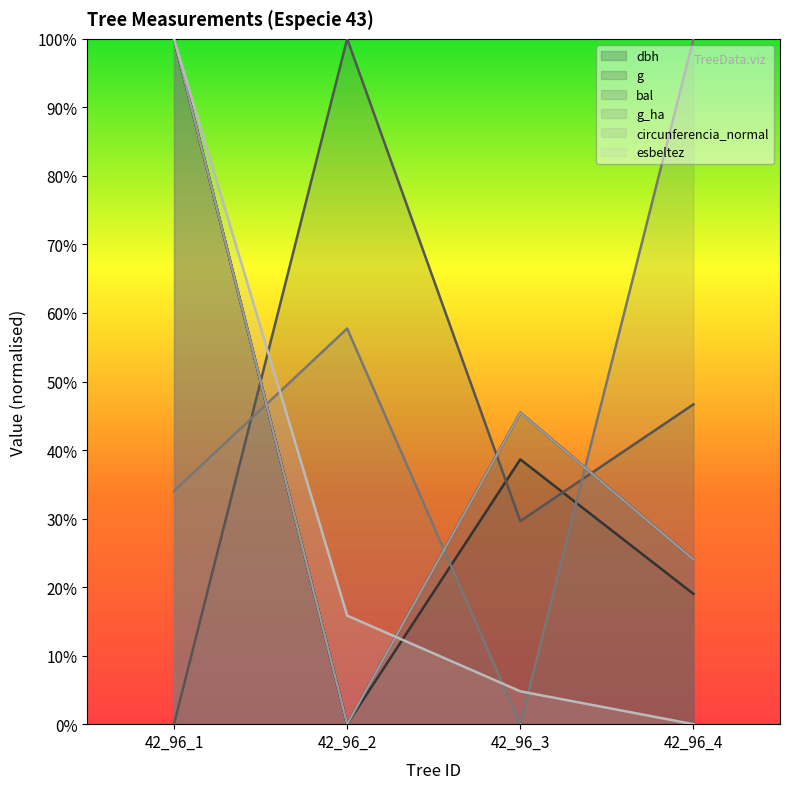

The value of esbeltez at 42_96_2 is 0.1. True or false?

False